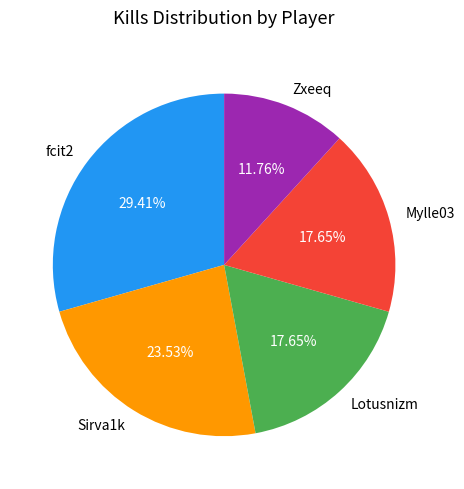

To the nearest percent, what percentage of the pie is Lotusnizm?

18%